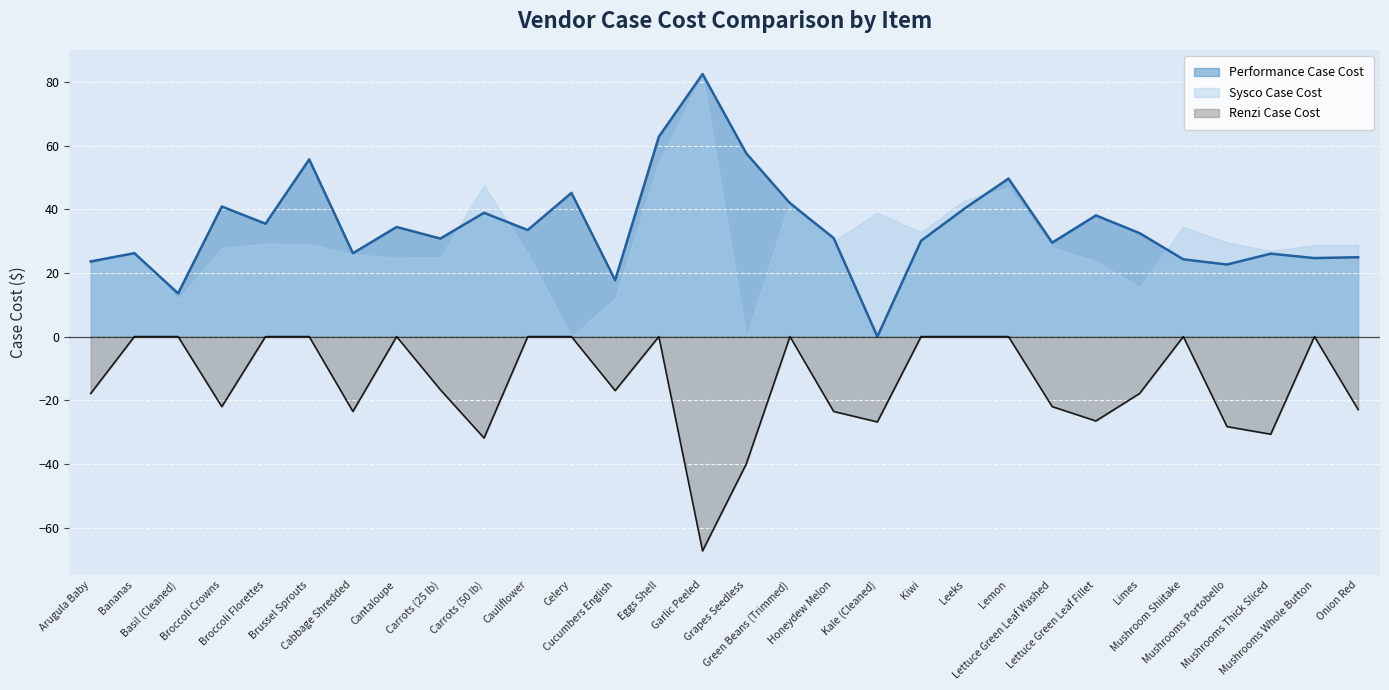

What is the sum of the Renzi Case Cost values at Kale (Cleaned) and Broccoli Florettes?

-26.8